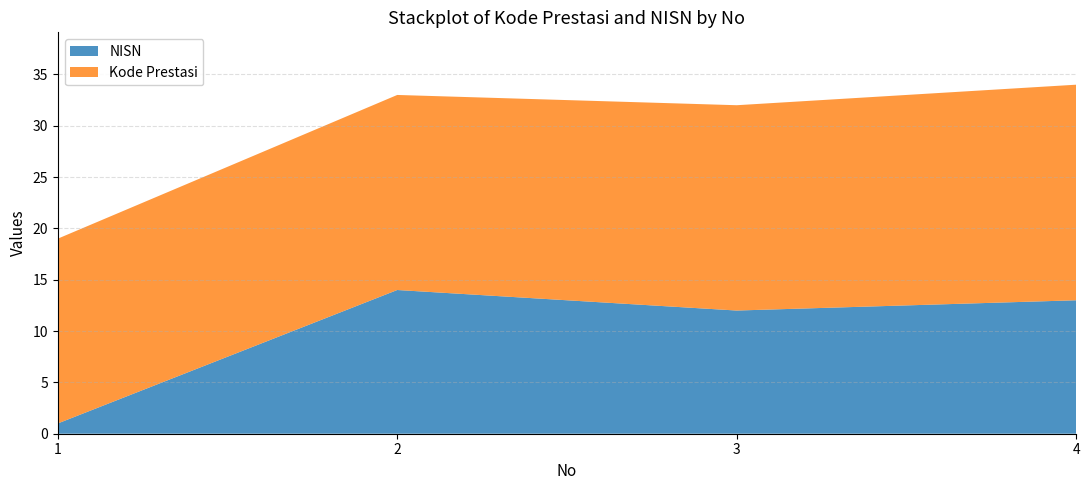

Reading right to left, what are all the values shown in this chart?

Kode Prestasi: 21	20	19	18
NISN: 13	12	14	1